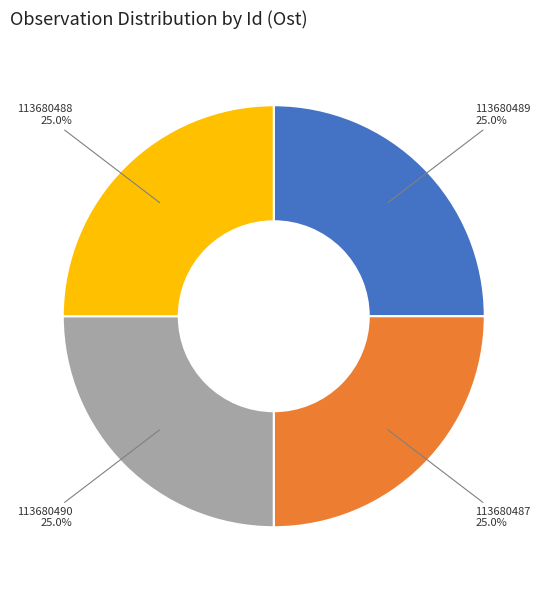

Does any single category account for the majority?

No